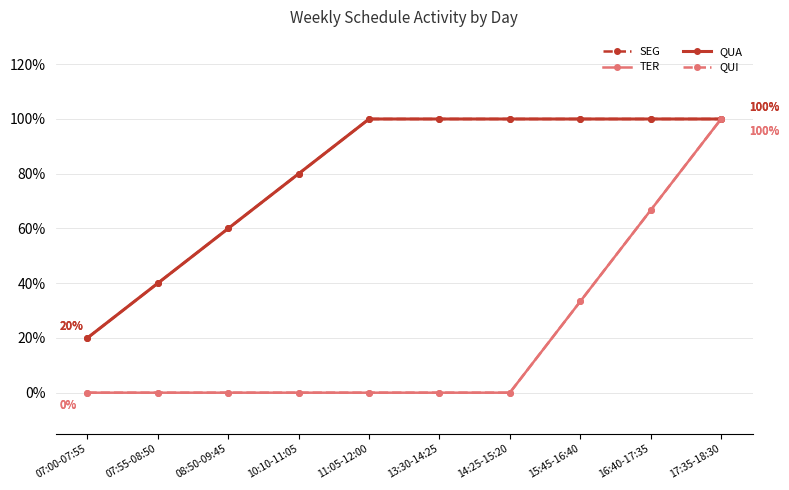

Between 07:00-07:55 and 17:35-18:30, which is larger?

17:35-18:30